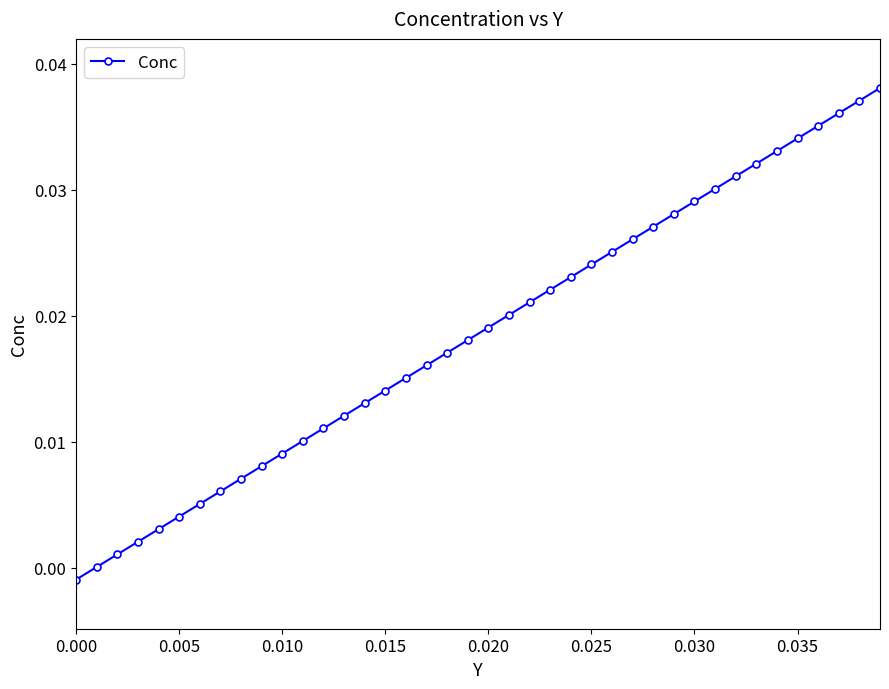

What is the sum of all values?

0.7